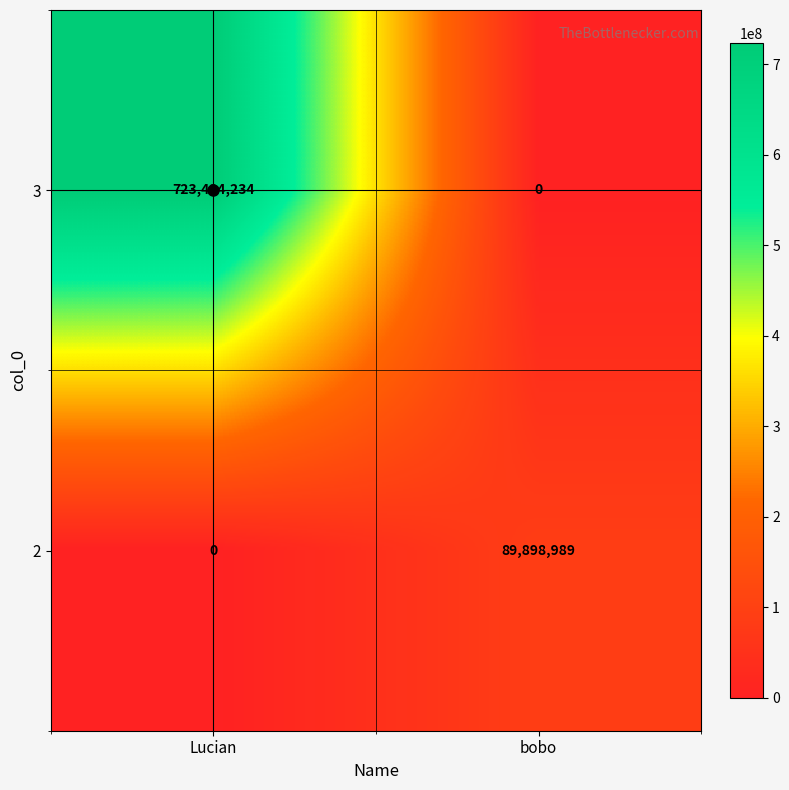

What is the total value across all series at bobo?

89898989